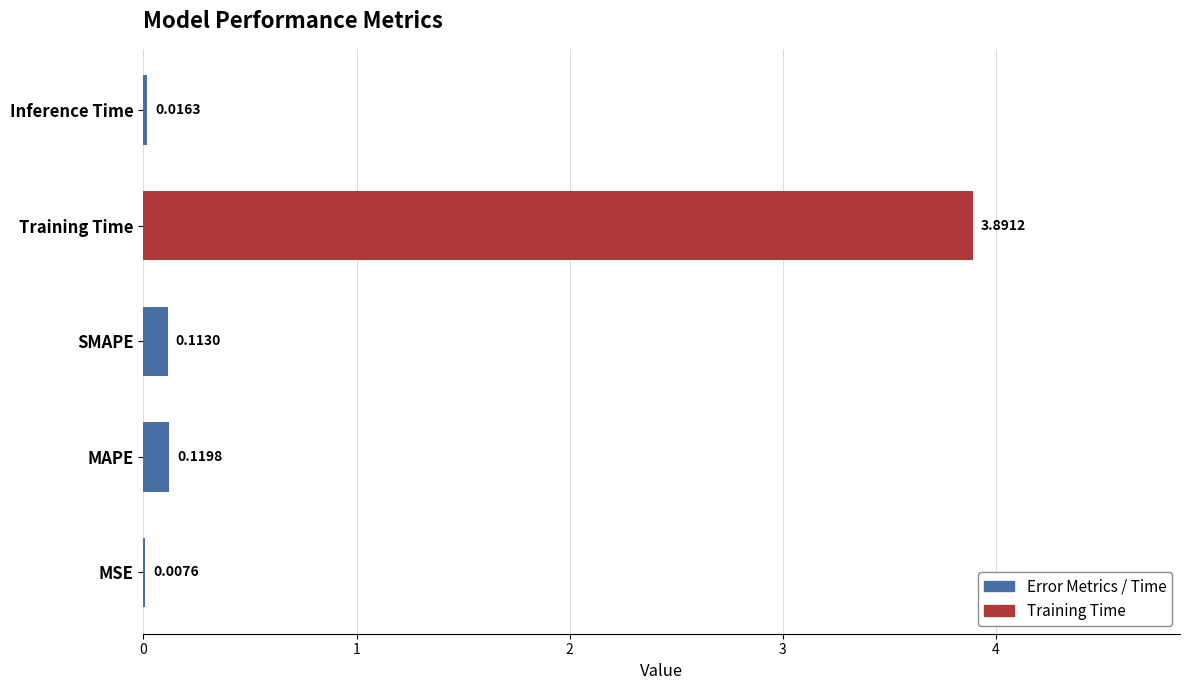

Where is the data nearest to the value 1?

MAPE